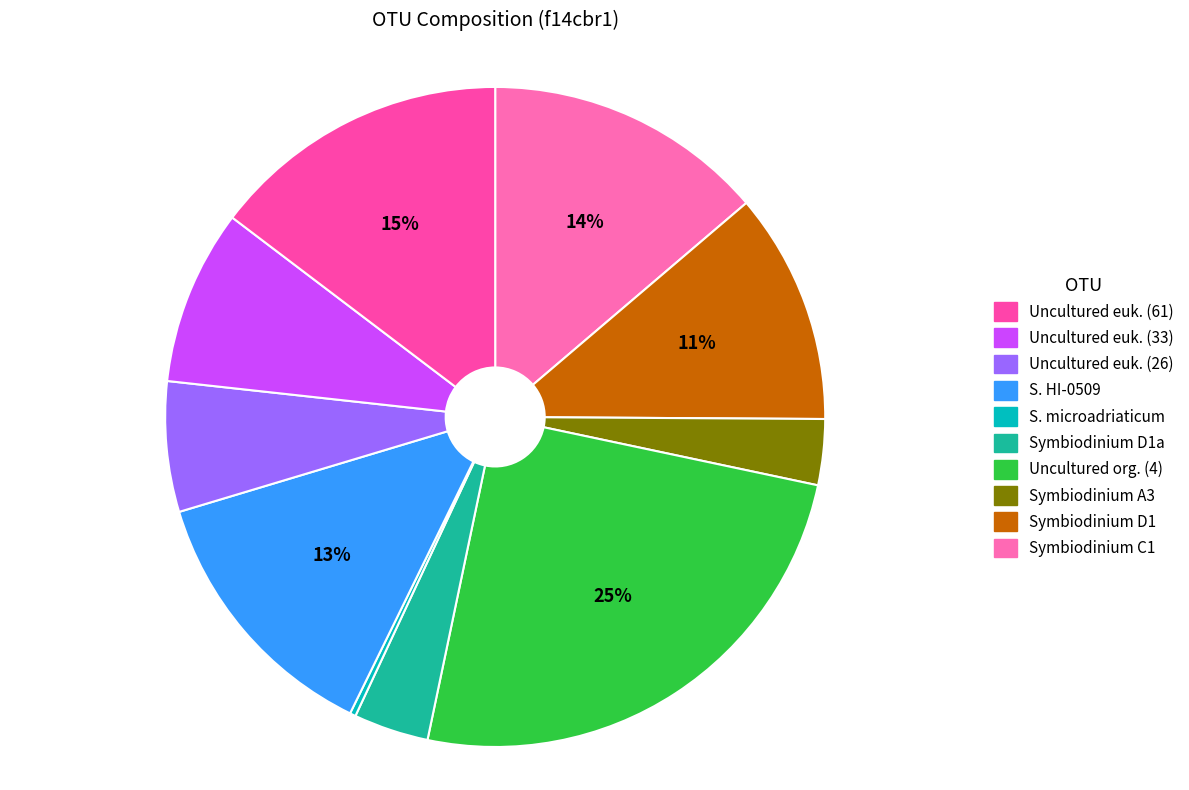

How many segments does this pie chart have?

10